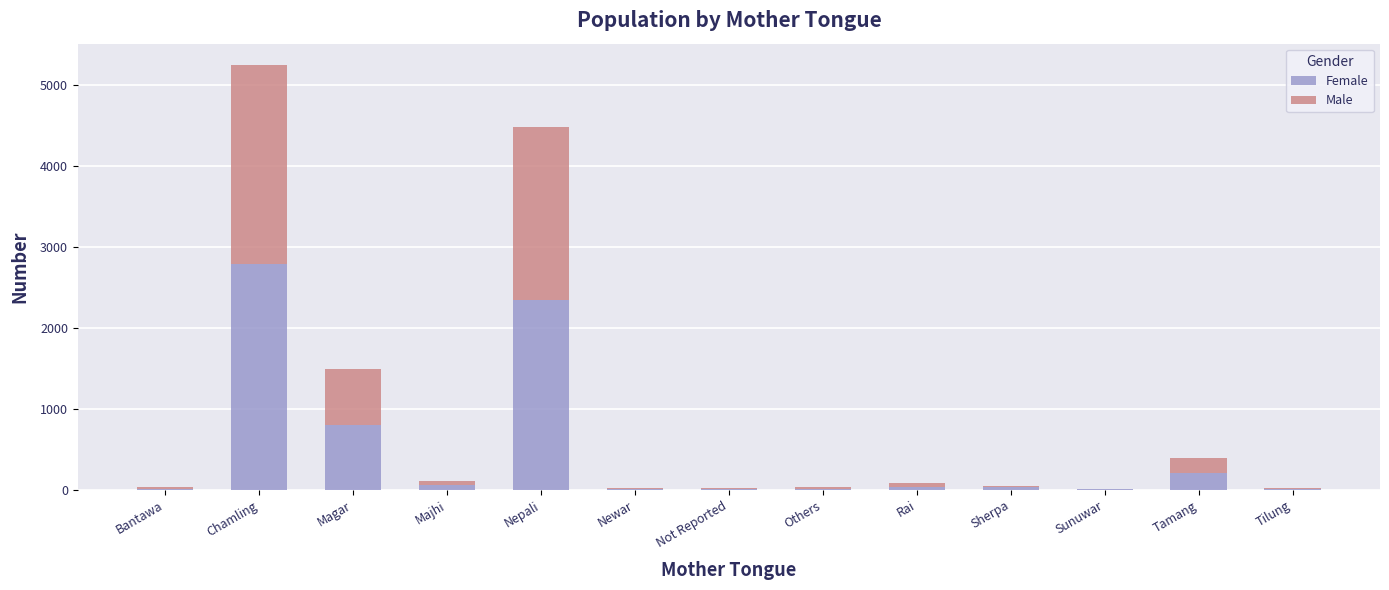

Is it true that Female equals 4841 at Chamling?

False